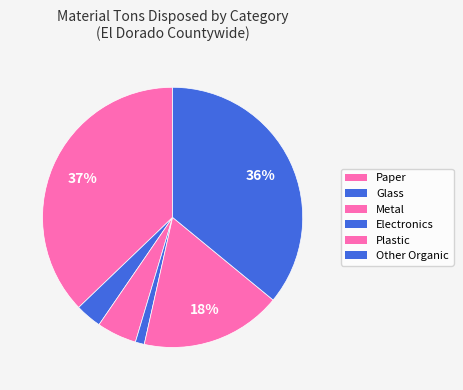

True or false: Metal accounts for 1% of the total.

False